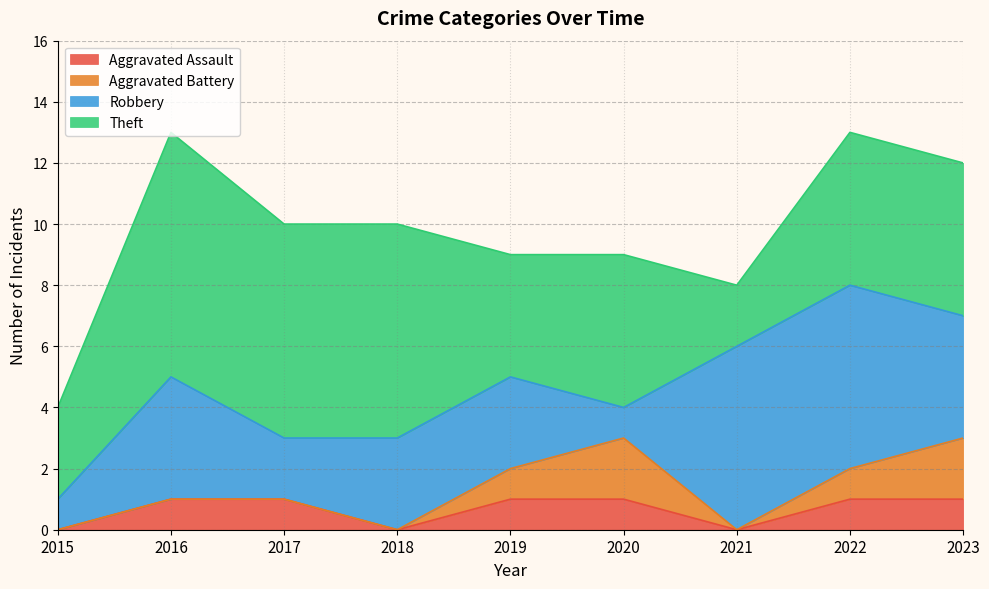

Which series has the largest total across all categories?

Theft